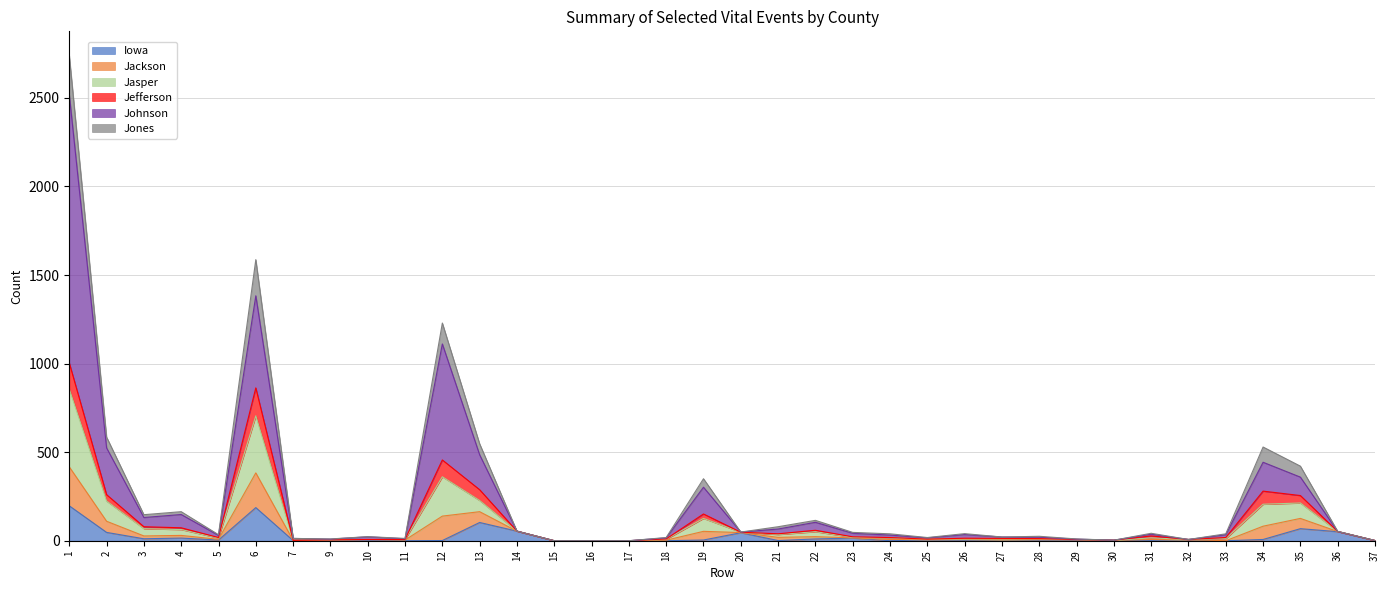

Does the chart have visible grid lines?

Yes